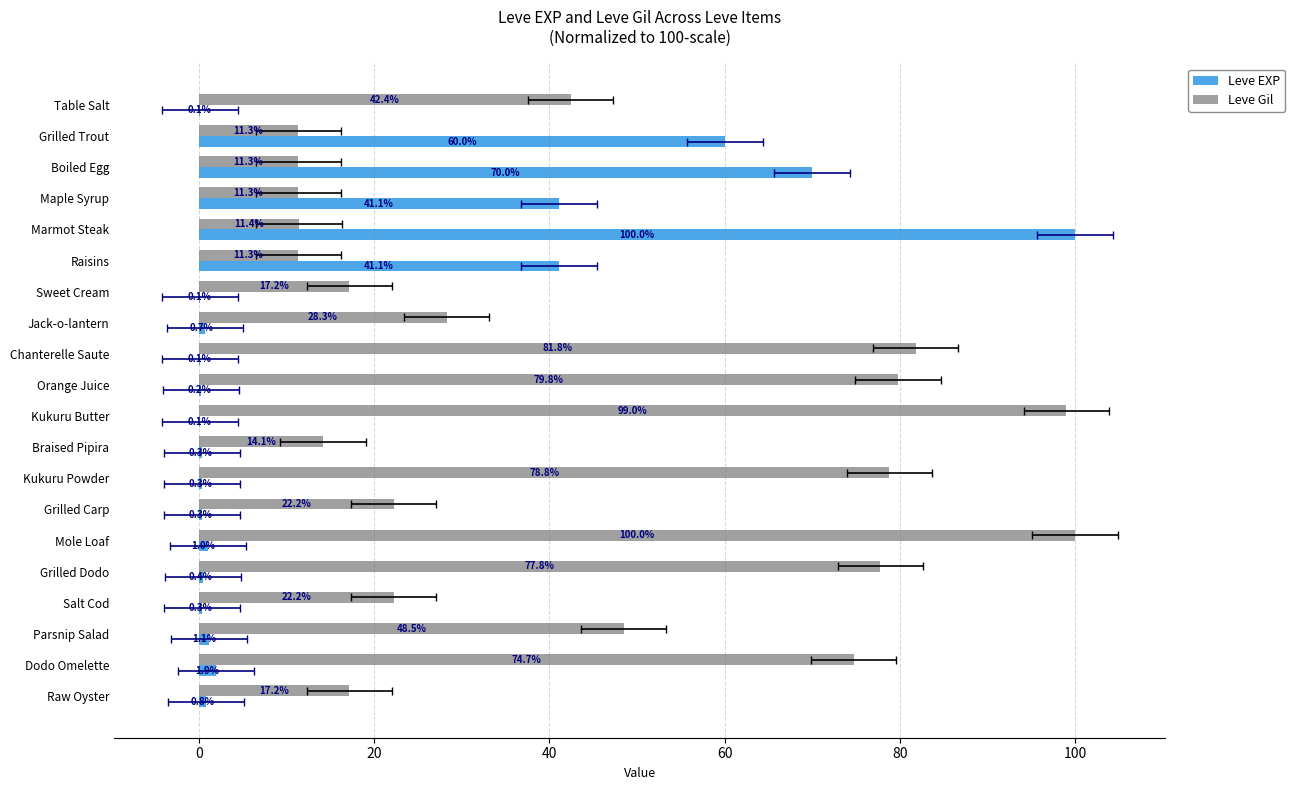

What is the greatest value displayed?

100.0